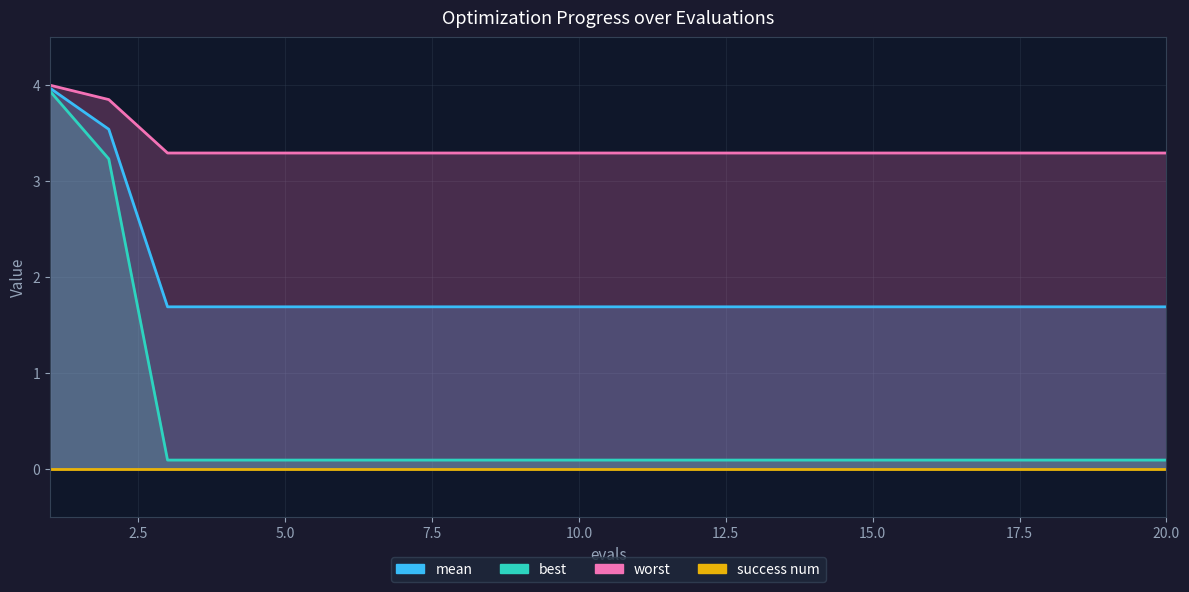

What is the highest value of the worst series?

4.0